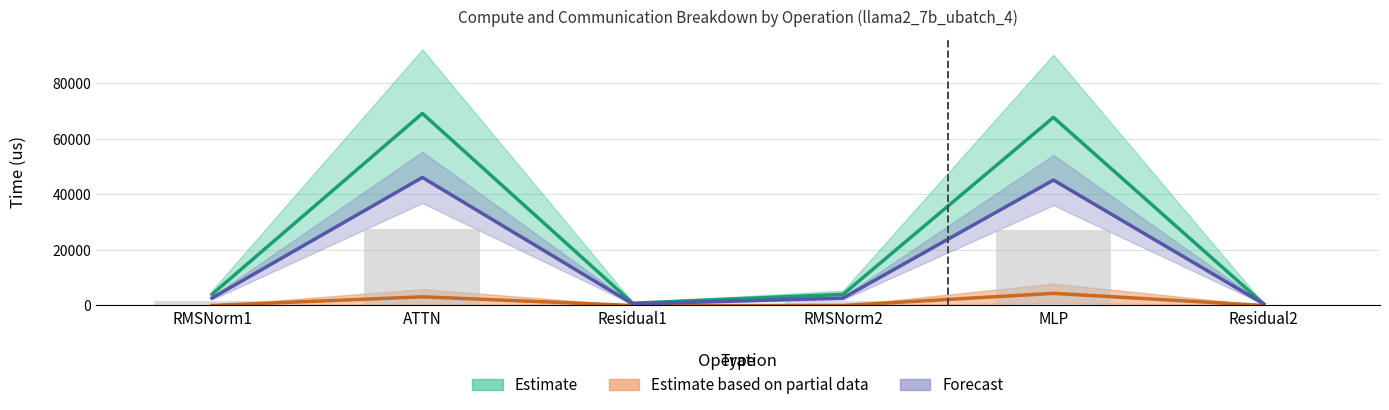

What is the label of the 1st bar from the right?

Residual2